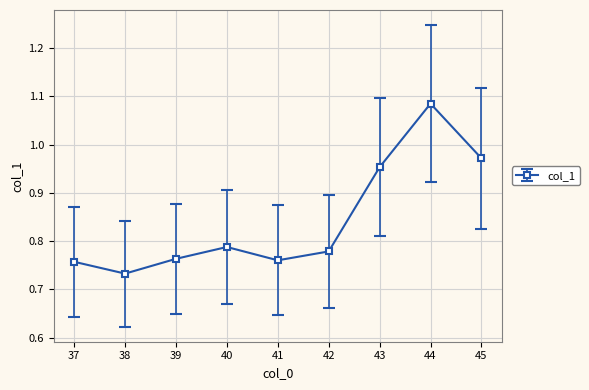

Does the chart have visible grid lines?

Yes